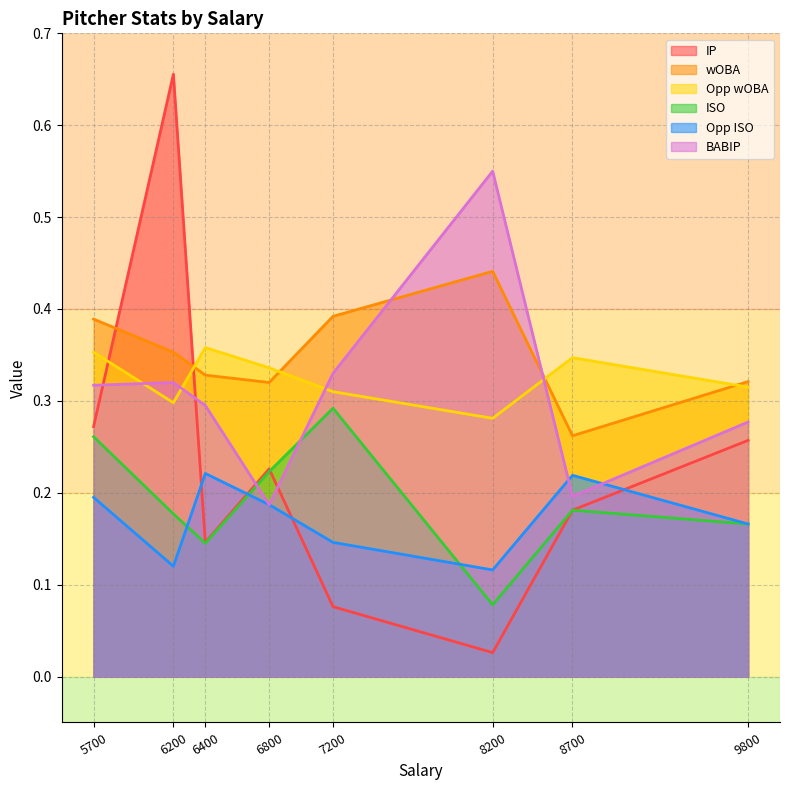

What is the difference between the maximum and minimum values in the ISO series?

0.2